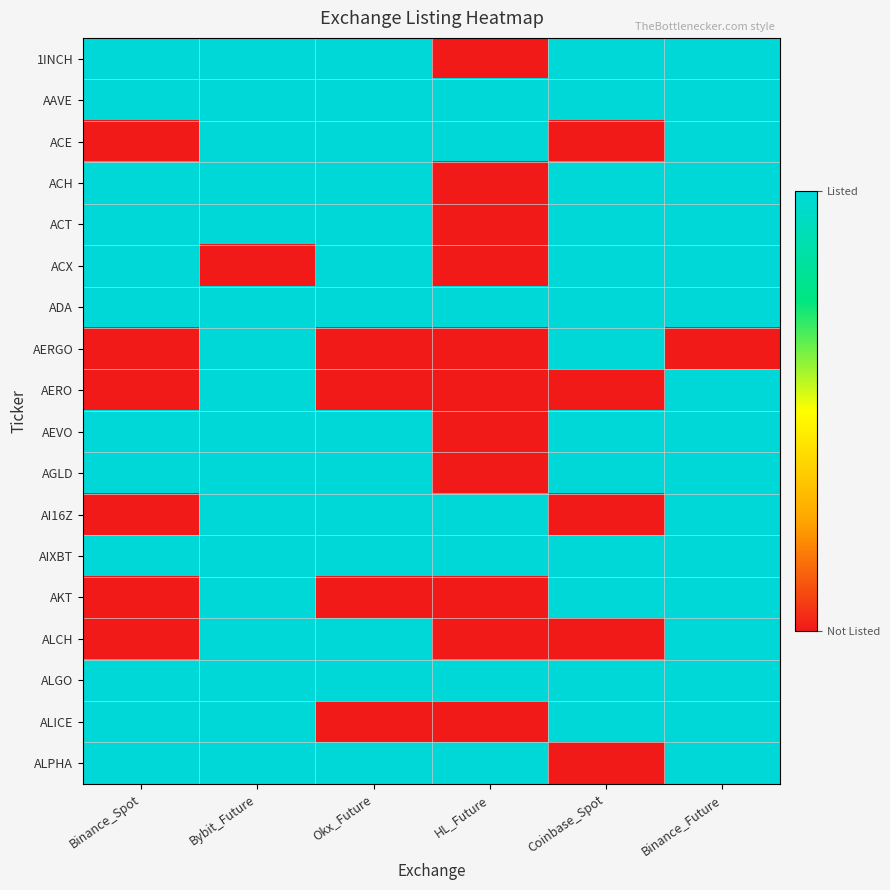

Which series has the largest range (max minus min)?

1INCH